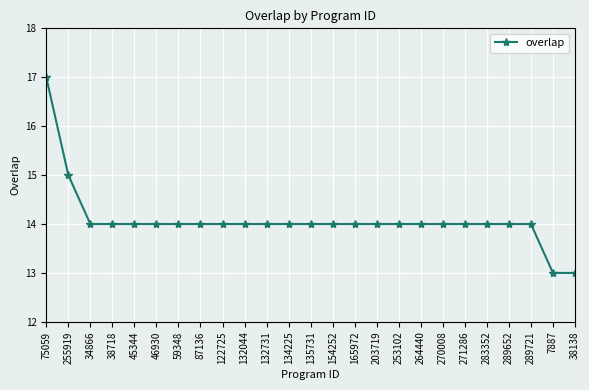

What is the label of the 4th point from the left?

38718